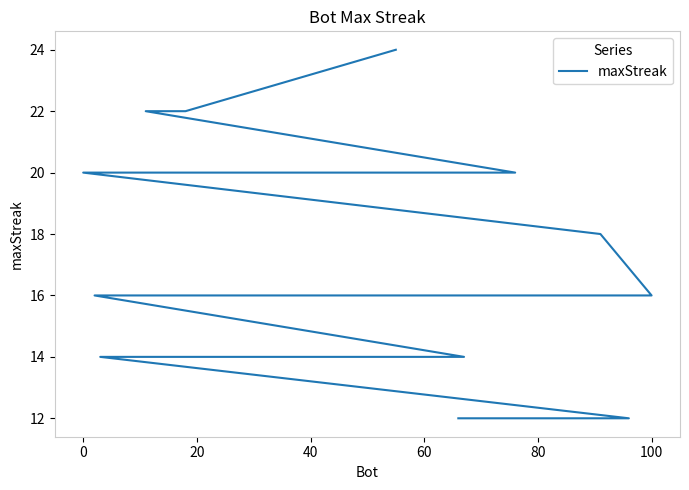

Does the chart display data point markers on the line(s)?

No